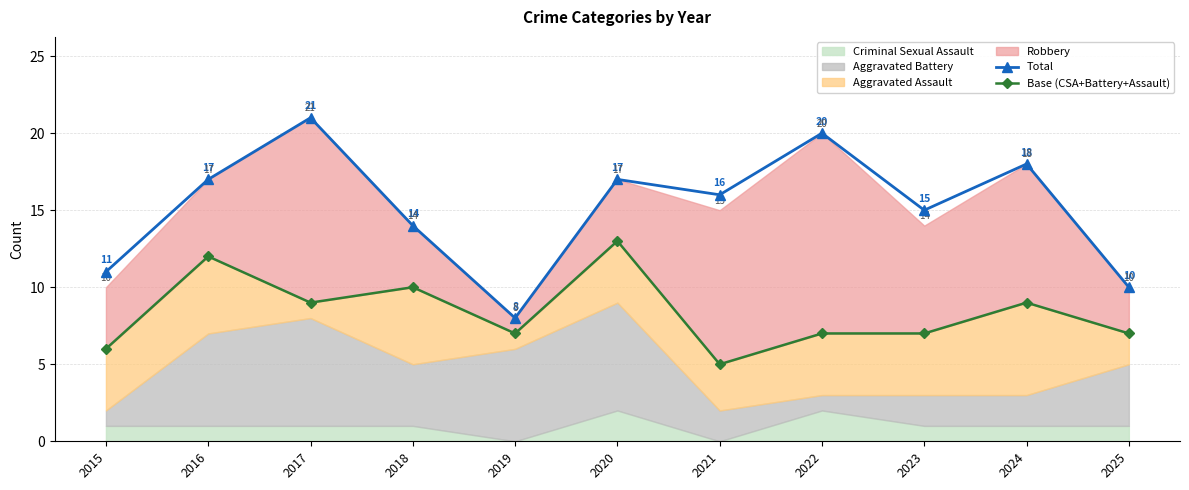

What is the smallest value displayed?

5